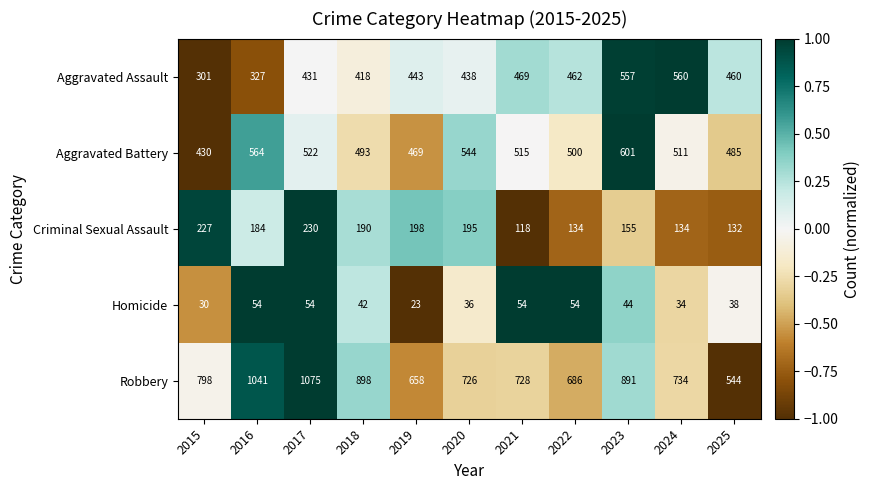

What is the difference between the highest and lowest values at 2024?

700